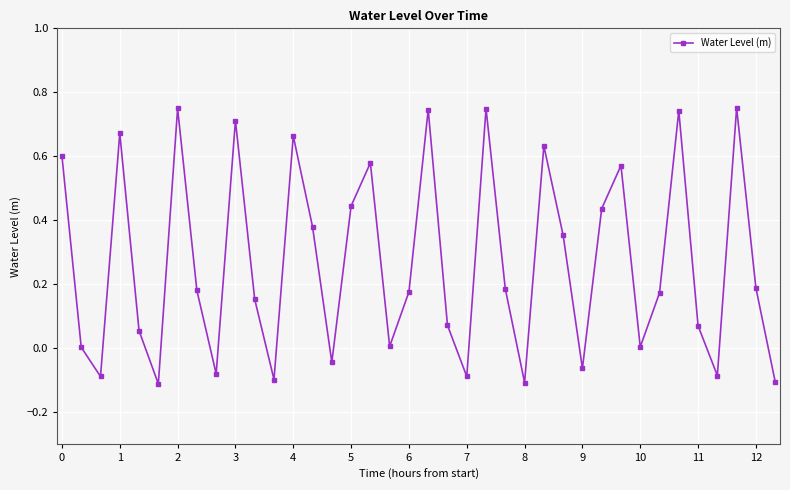

How many points are lower than both their immediate neighbors (excluding endpoints)?

11